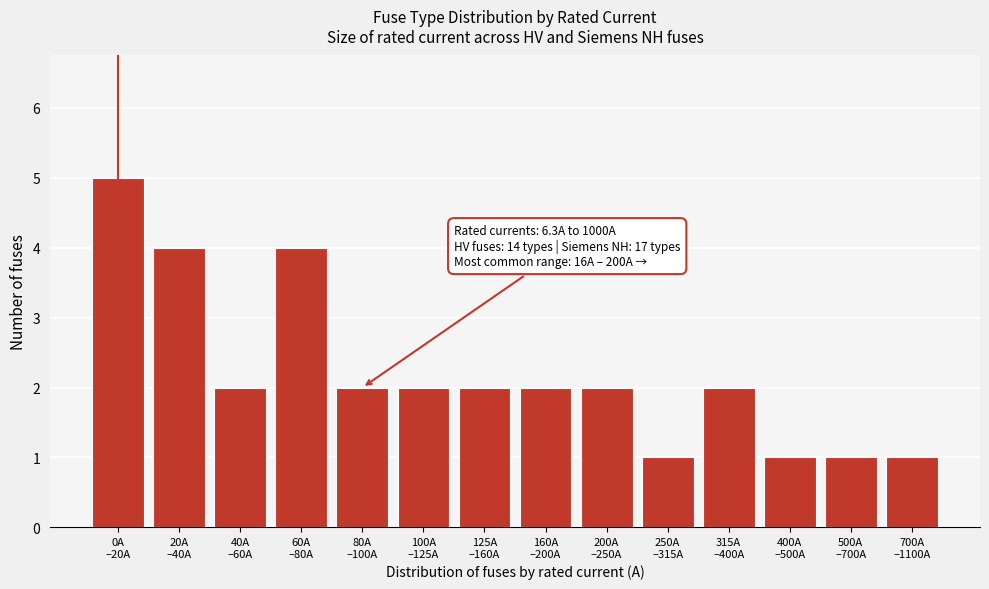

Reading left to right, list all the values displayed in this chart.

5	4	2	4	2	2	2	2	2	1	2	1	1	1